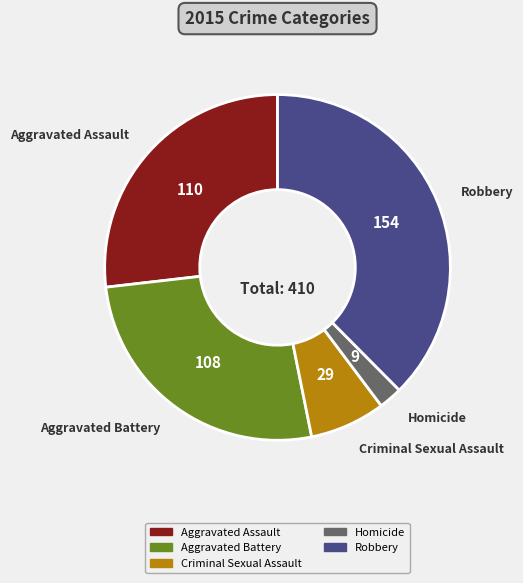

Is there a majority slice in this chart?

No